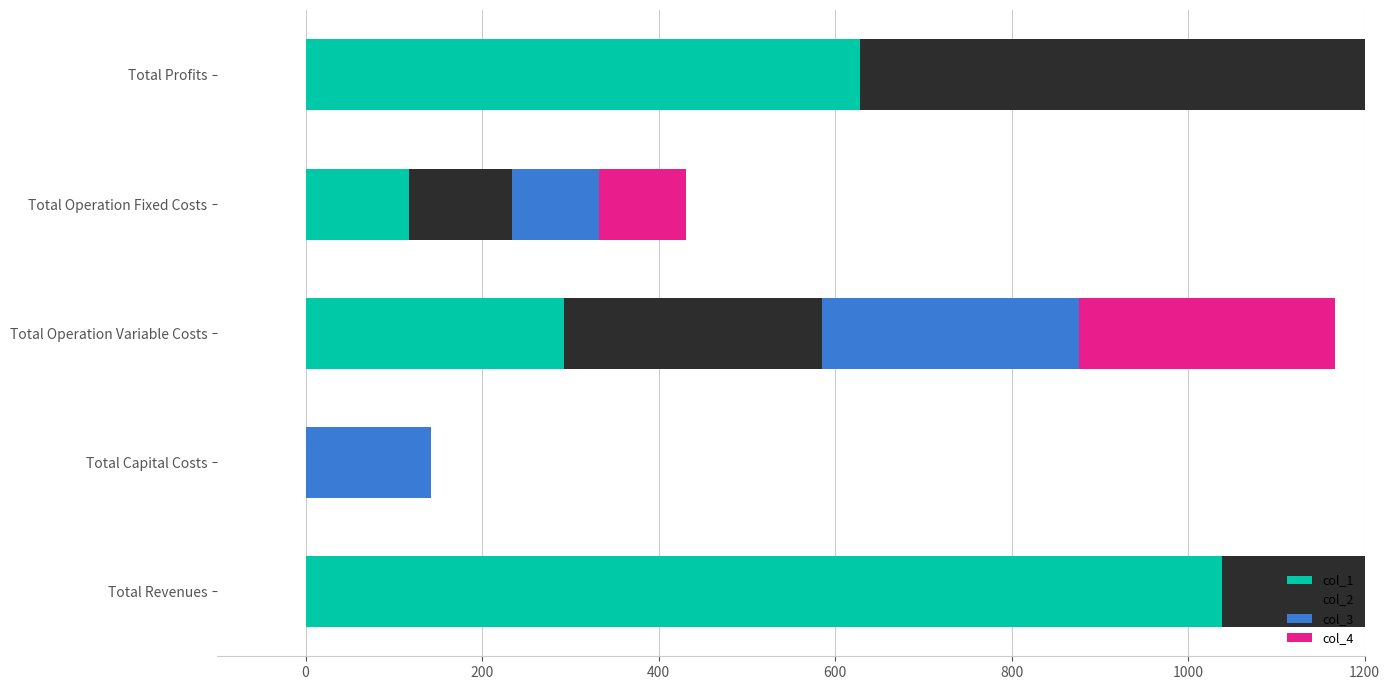

The value of col_4 at Total Profits is 949.8. True or false?

False